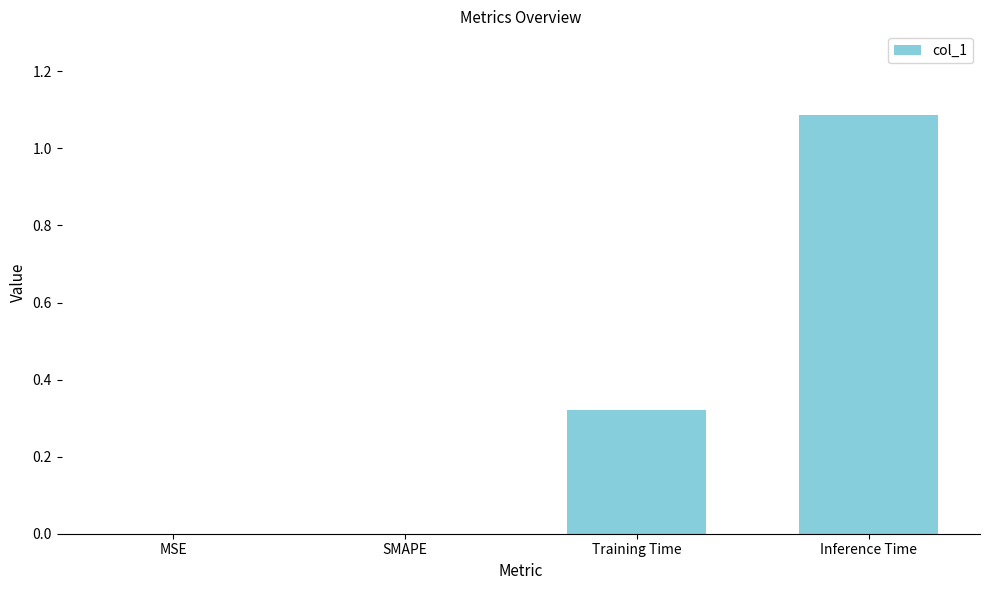

The chart shows a value of 0.0 at MSE. True or false?

True